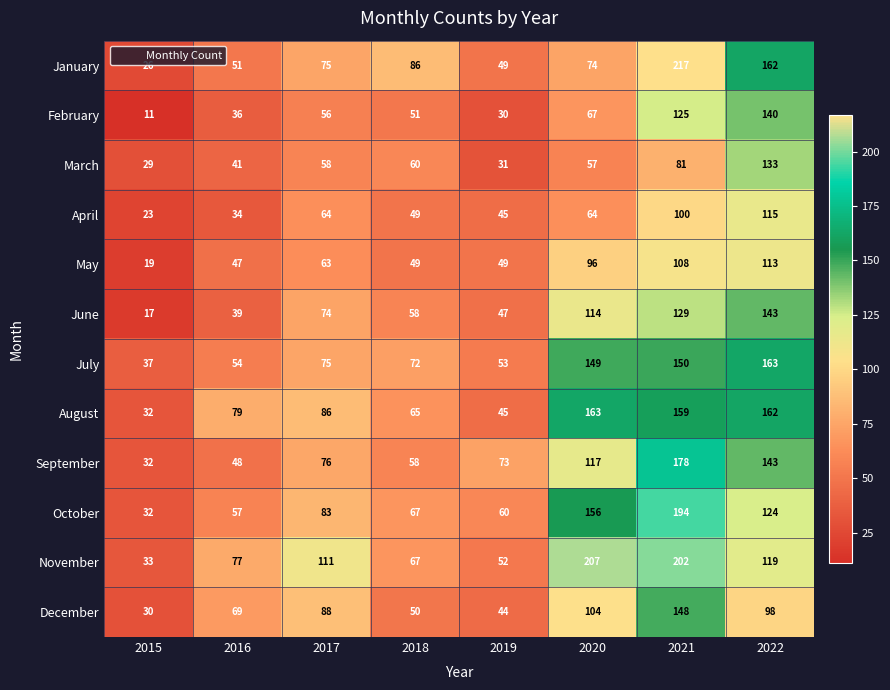

Between 2015 and 2016, which series saw the biggest shift?

August